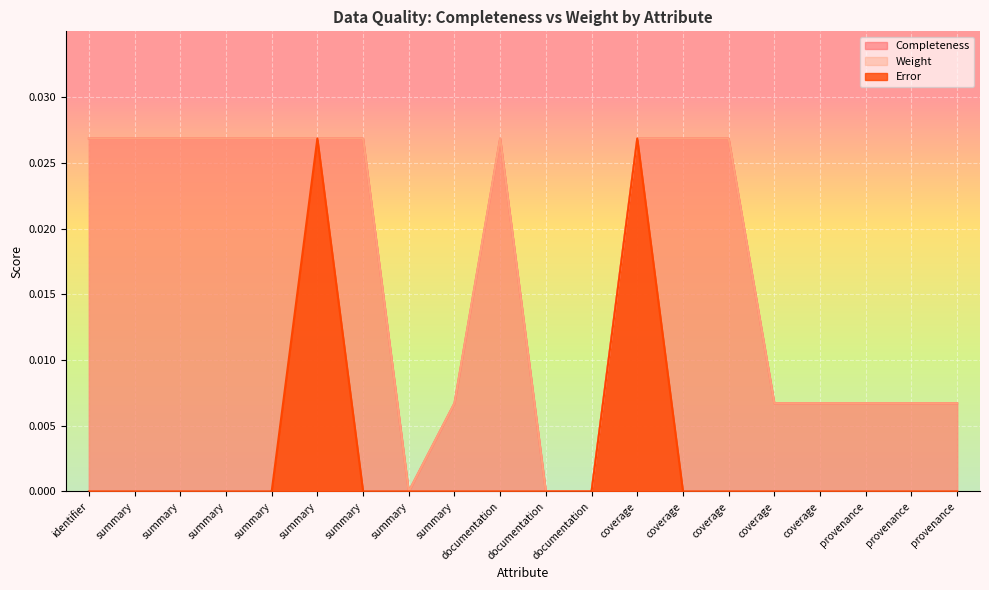

Does the chart display data point markers on the line(s)?

No